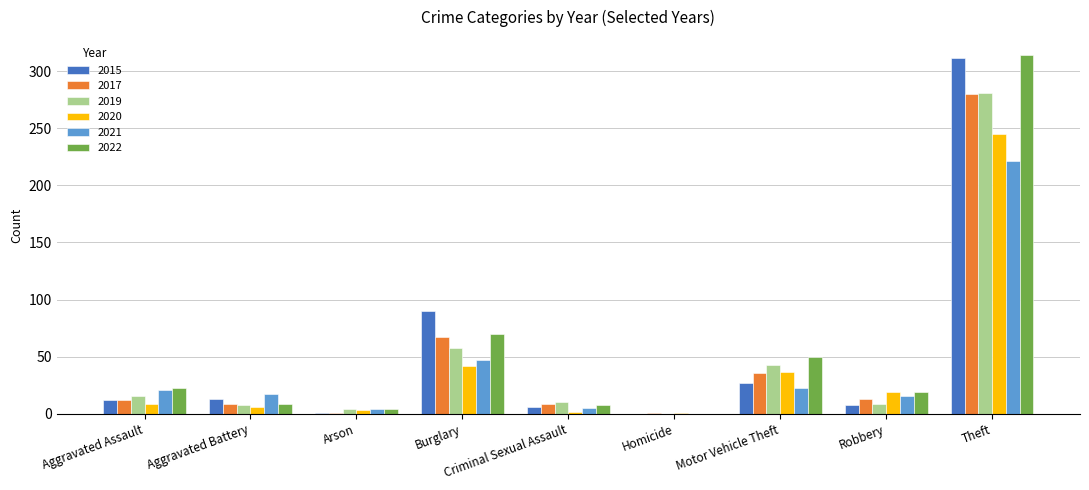

What is the highest value of the 2022 series?

314